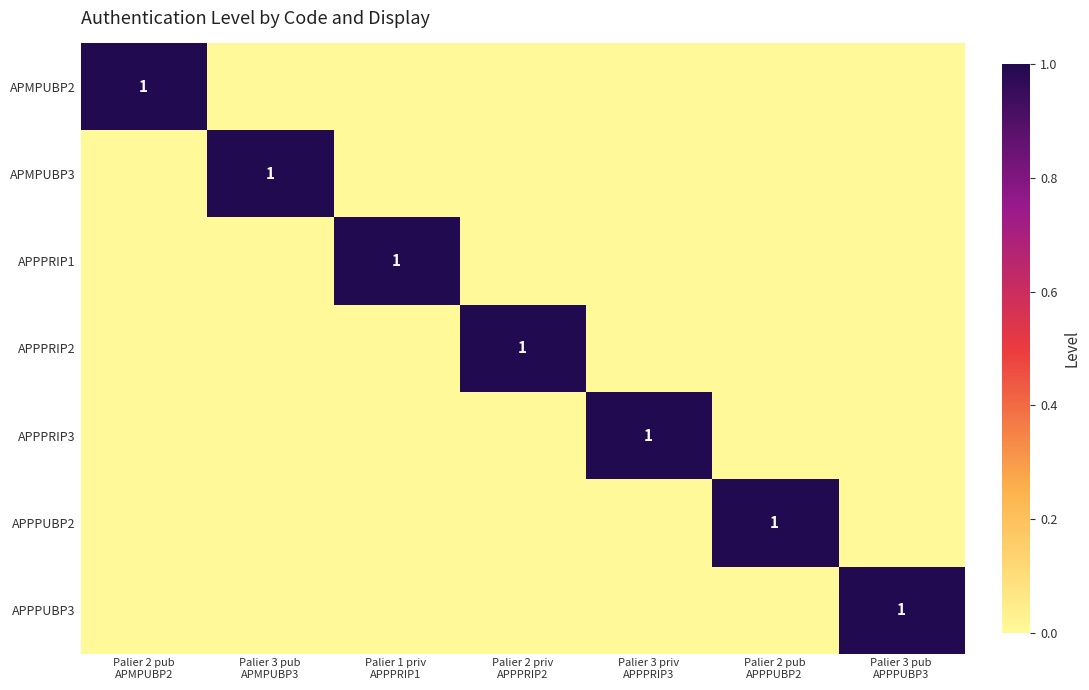

True or false: APPPRIP1 has a value of 0 at Palier 1 priv APPPRIP1.

False